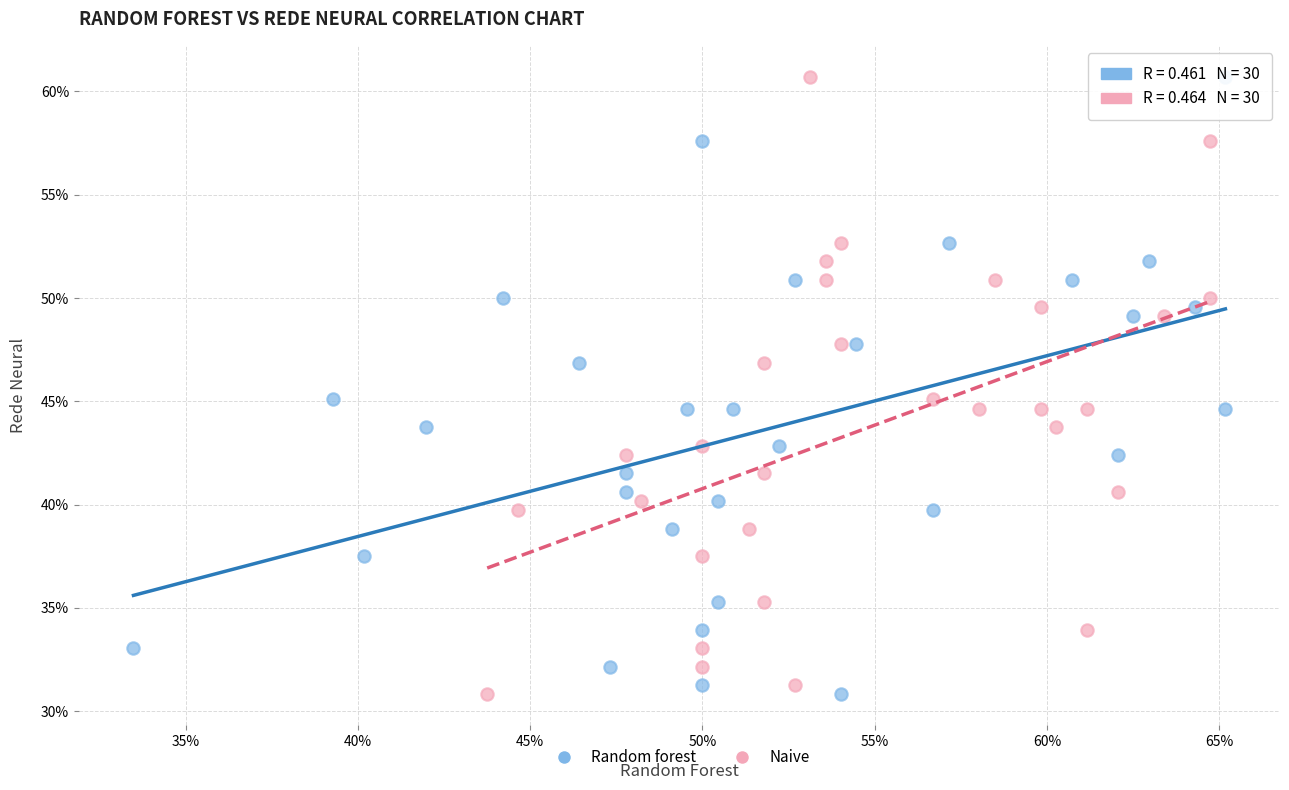

What are all the series names shown in the legend?

Random forest, Naive